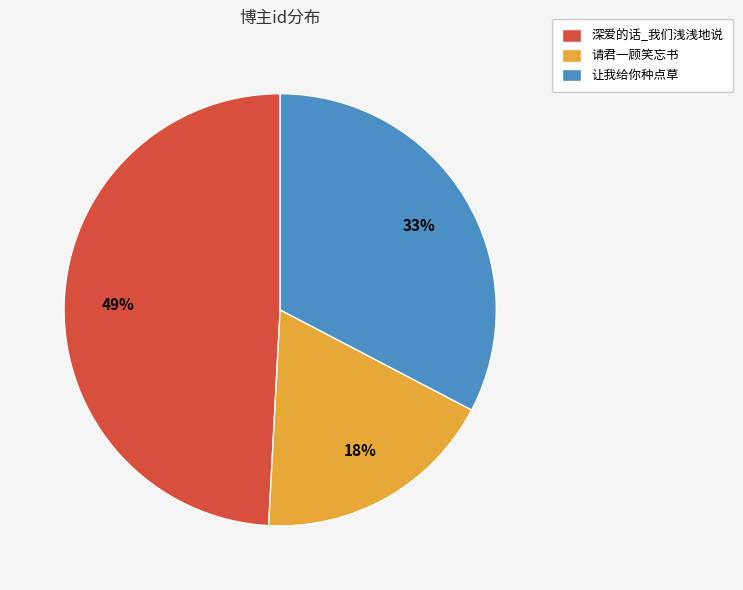

To the nearest percent, what portion does 让我给你种点草 represent?

33%